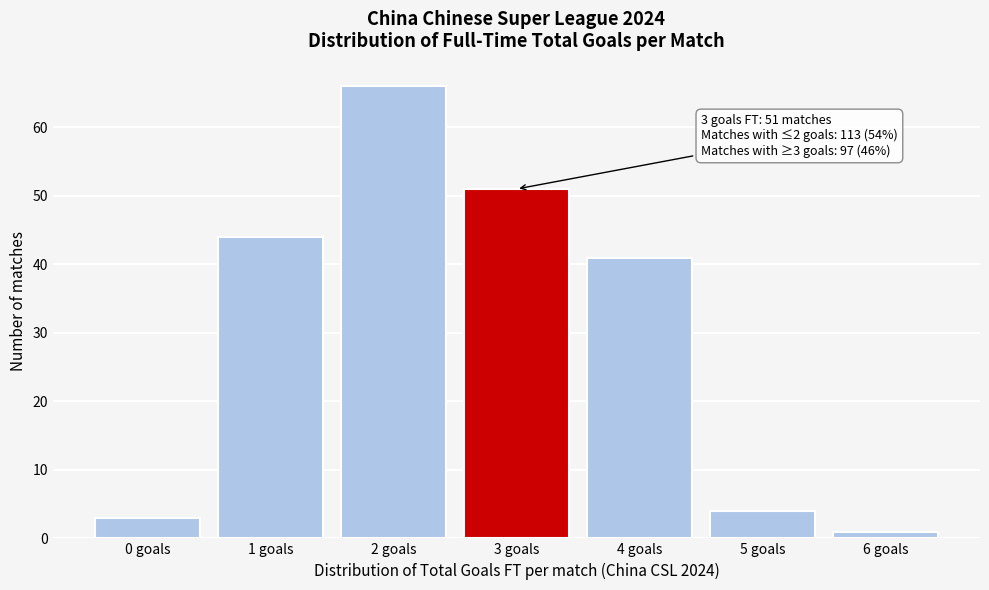

Over which range of the x-axis is the bar tallest?

1.5 to 2.5